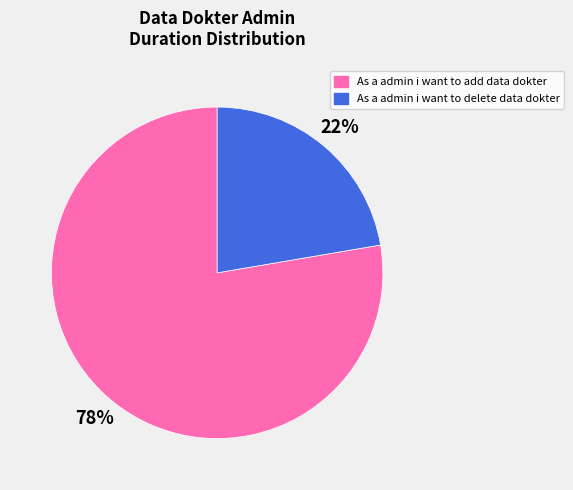

To the nearest percent, what is the combined percentage of As a admin i want to delete data dokter and As a admin i want to add data dokter?

100%